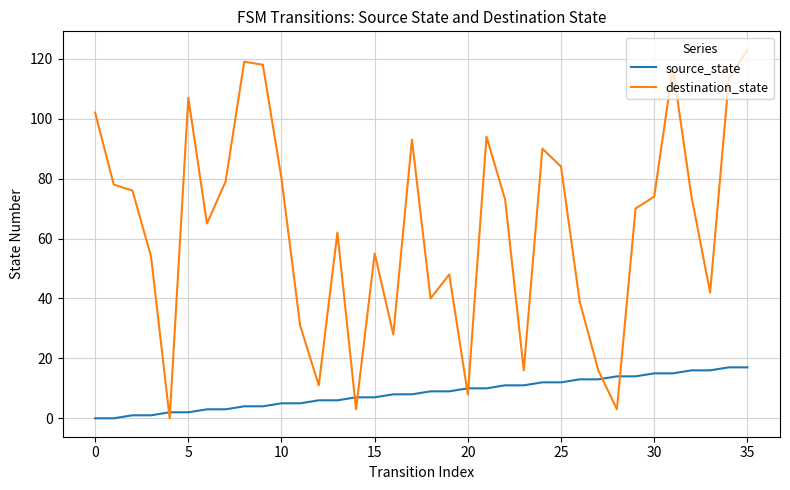

What is the highest value of the source_state series?

17